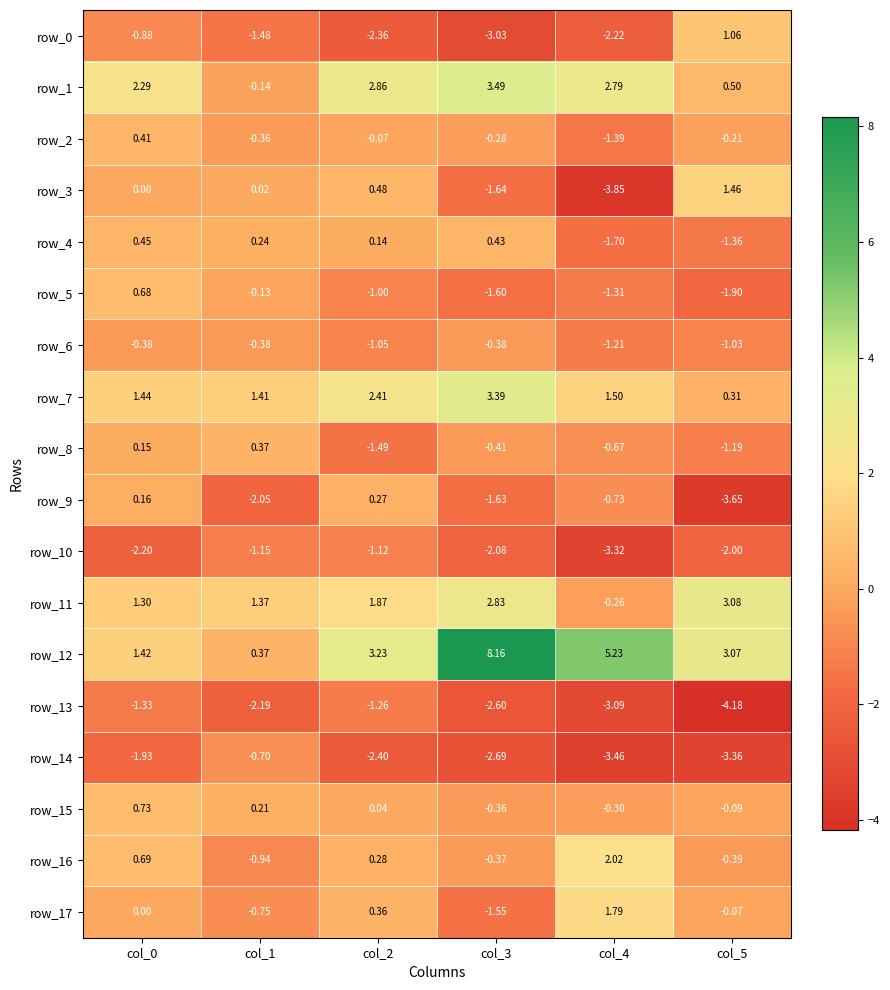

Is the value of row_9 at col_0 greater than the value of row_14 at col_1?

Yes